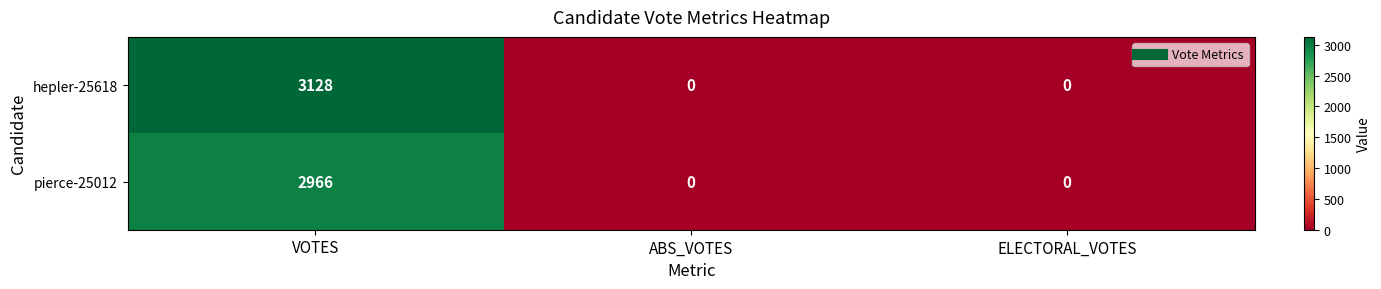

How many positive values does the hepler-25618 series have?

1